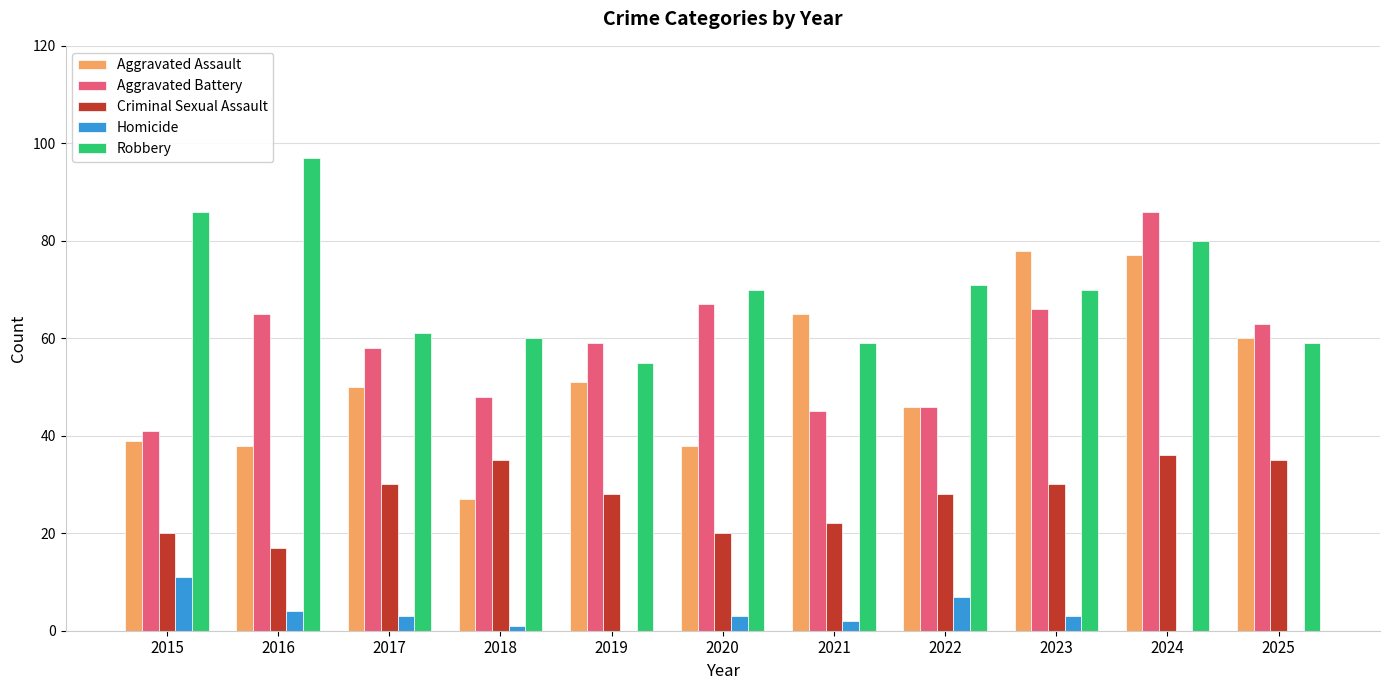

At which category is the sum across all series the highest?

2024